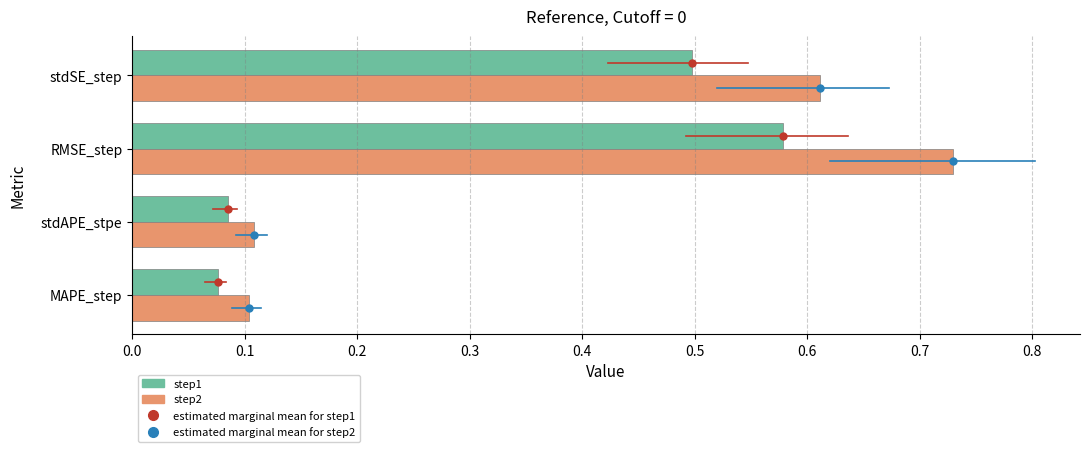

True or false: step2 has a value of 1.1 at stdSE_step.

False